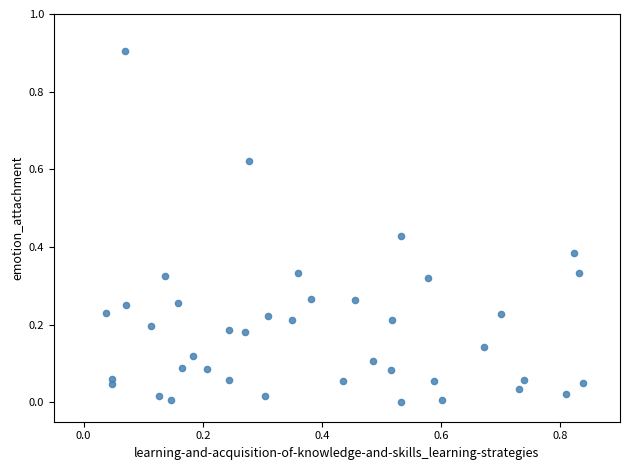

What is the range of Y values (max minus min)?

0.9